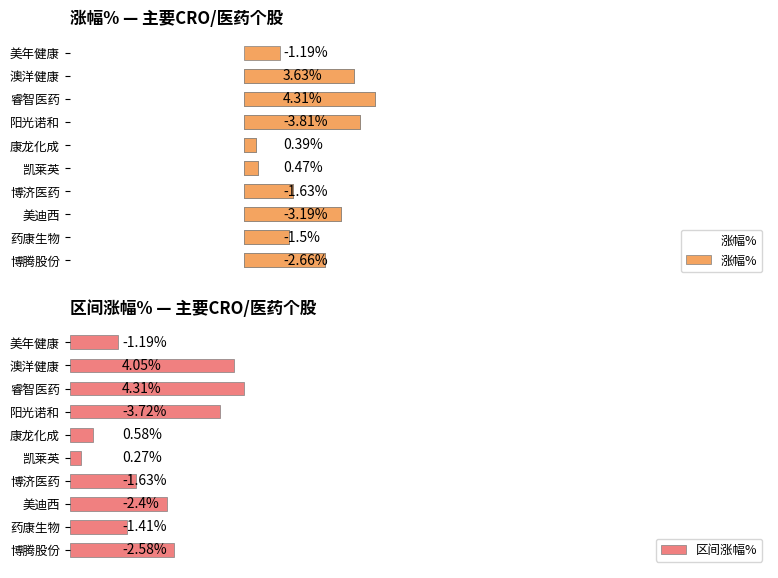

What position from the right is 阳光诺和?

7